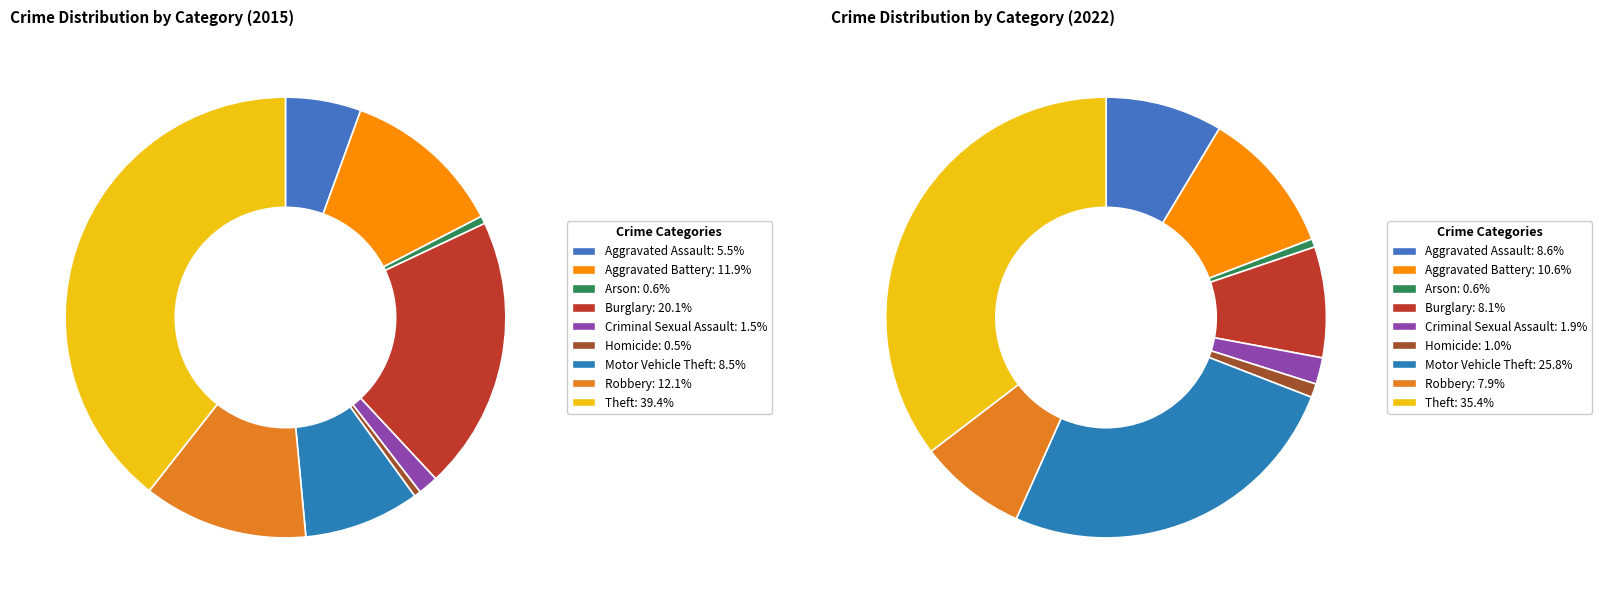

Which slice is the largest?

Theft